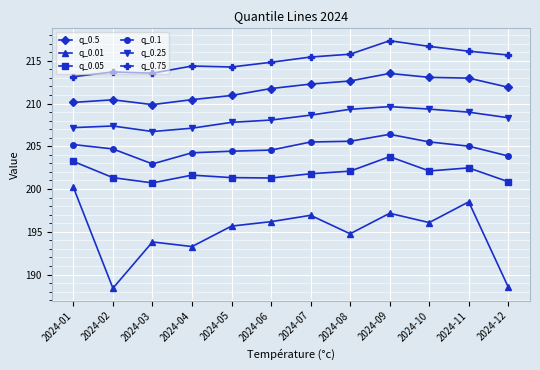

Where is q_0.5 nearest to the value 211?

2024-05